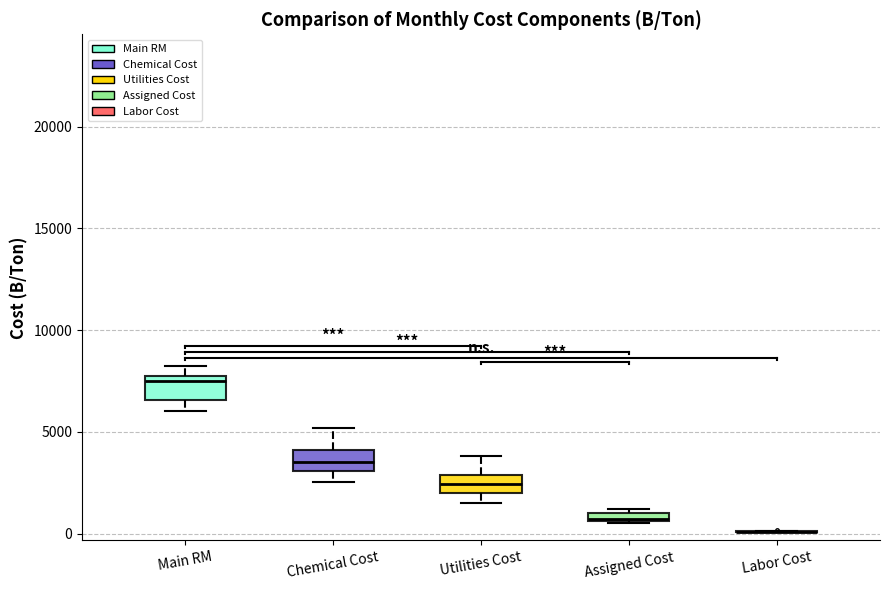

Where is the lower edge of the box for Assigned Cost on the y-axis? The values are not printed on the chart, so give them approximately, as read against the axis.

500